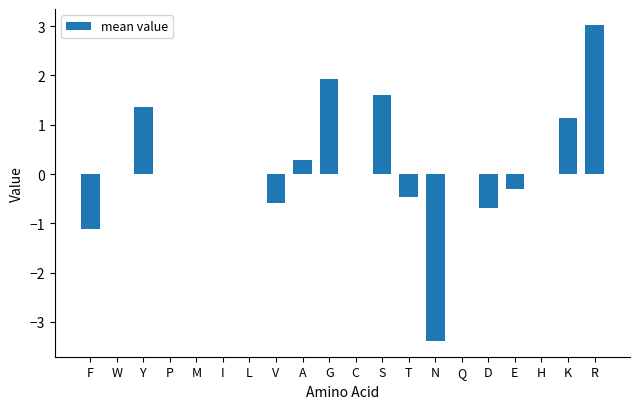

Which category has the highest value across all series?

R